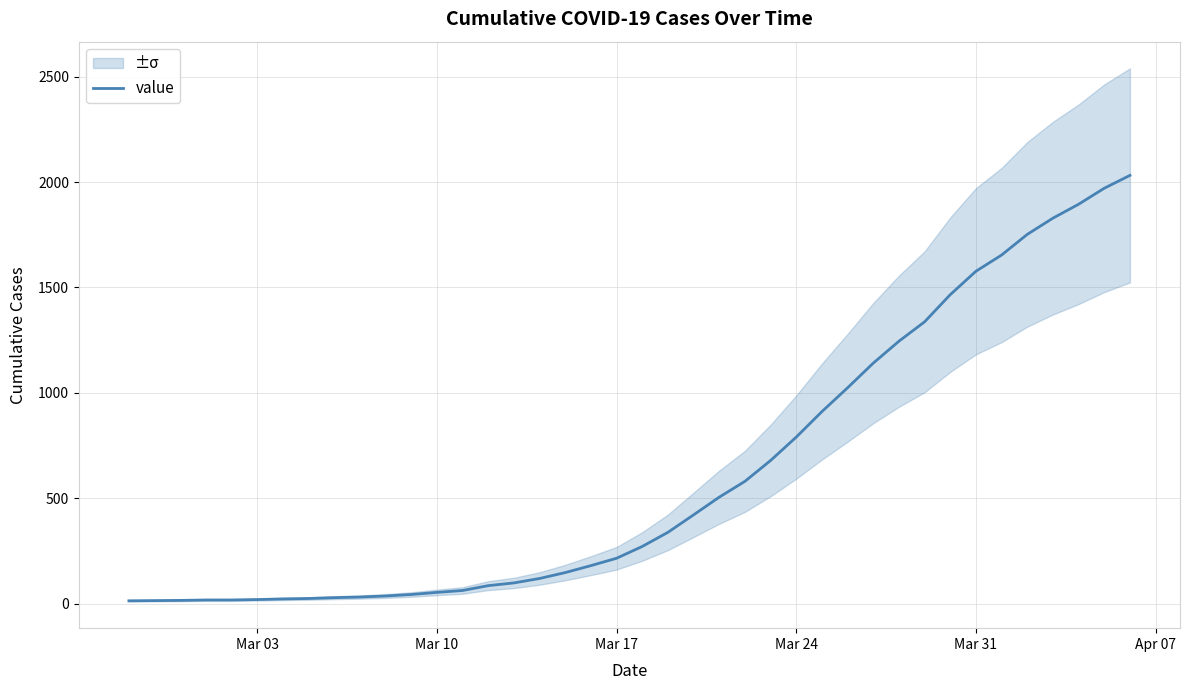

What is the maximum value for value?

2032